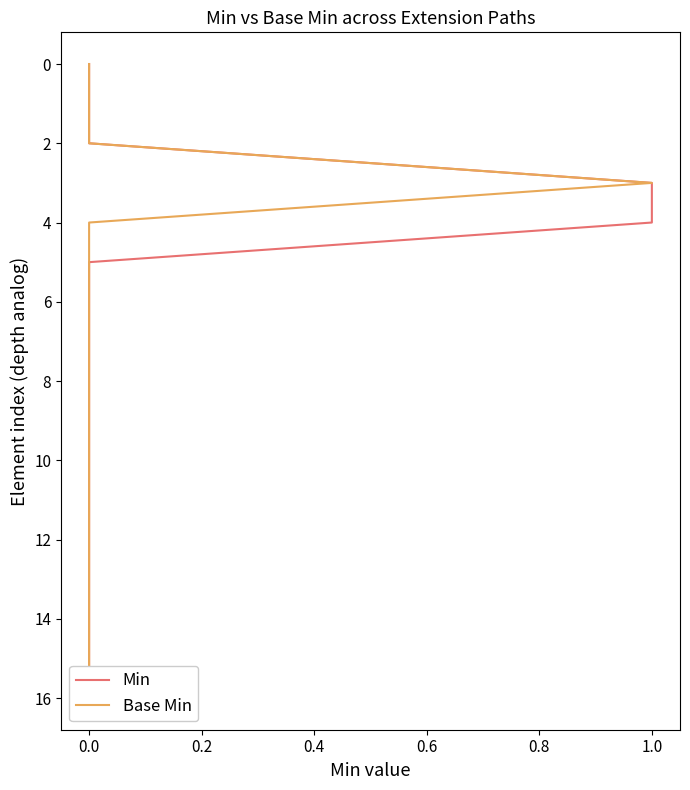

True or false: Base Min and Min cross at least once.

False